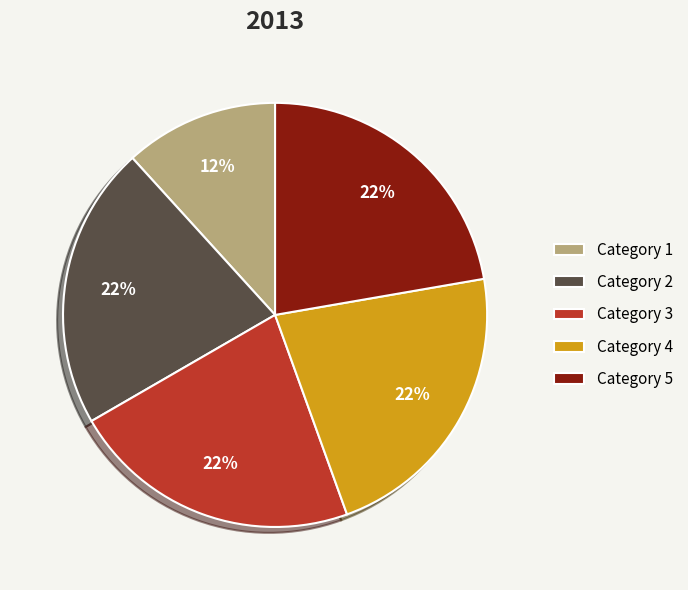

Between Category 1 and Category 4, which is larger?

Category 4